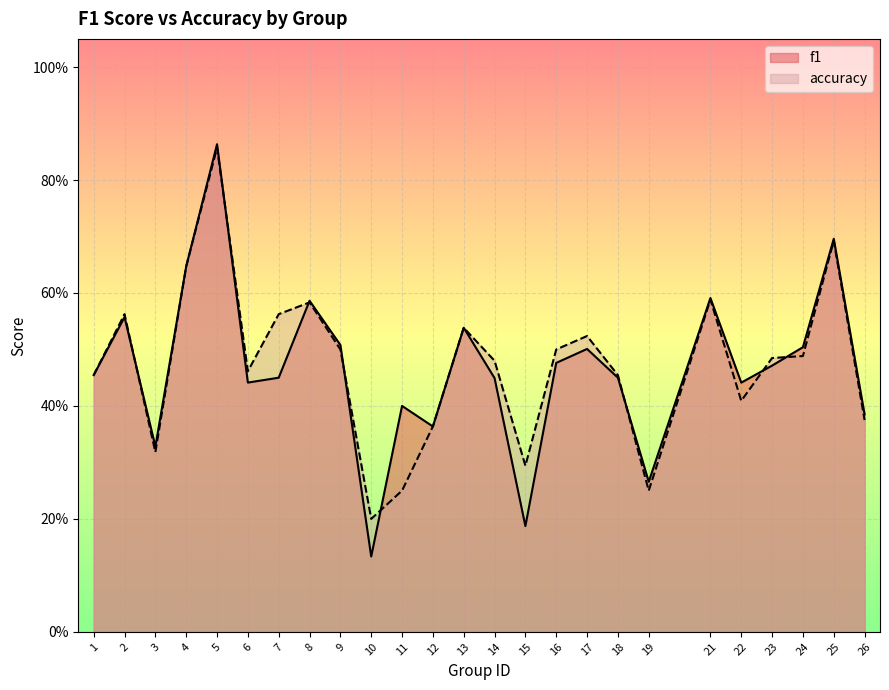

What is the smallest value displayed?

0.1